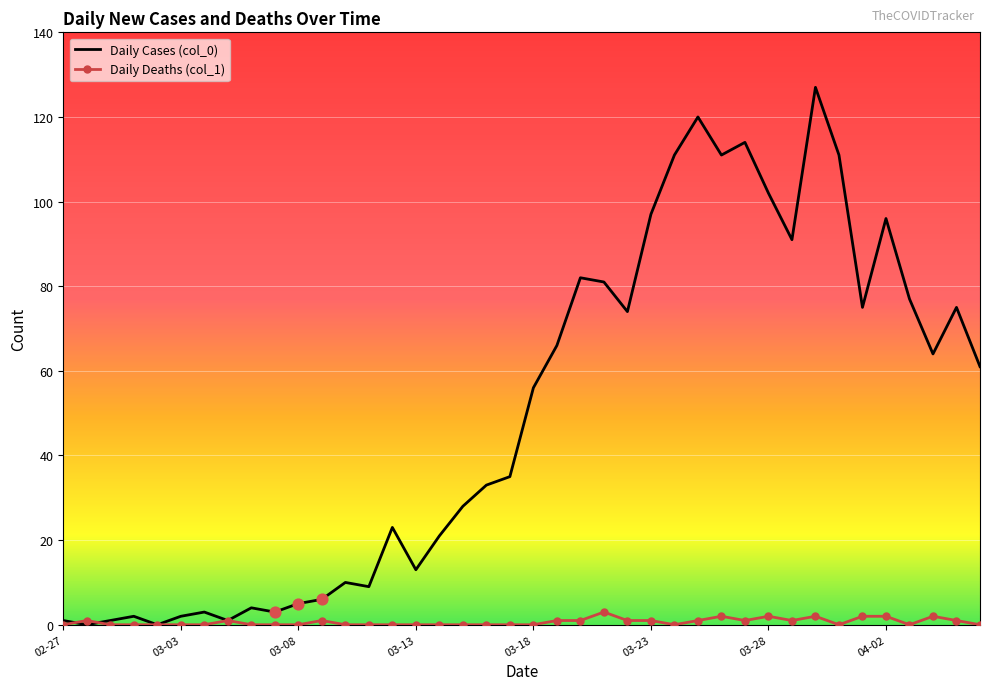

Which series has the largest total across all categories?

Daily Cases (col_0)